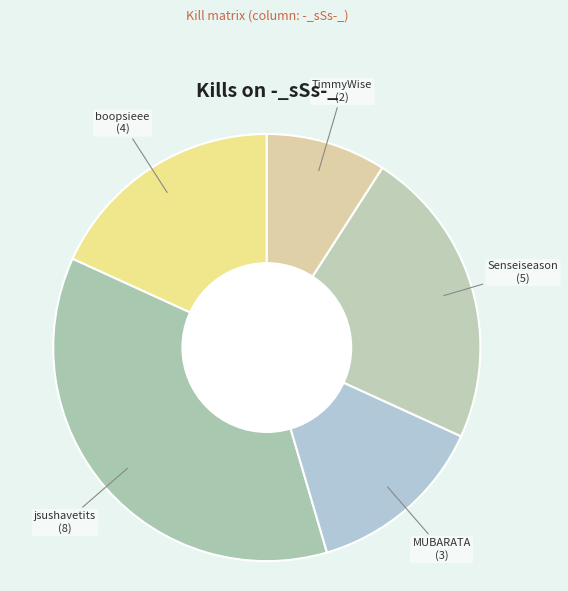

How many segments does this pie chart have?

5